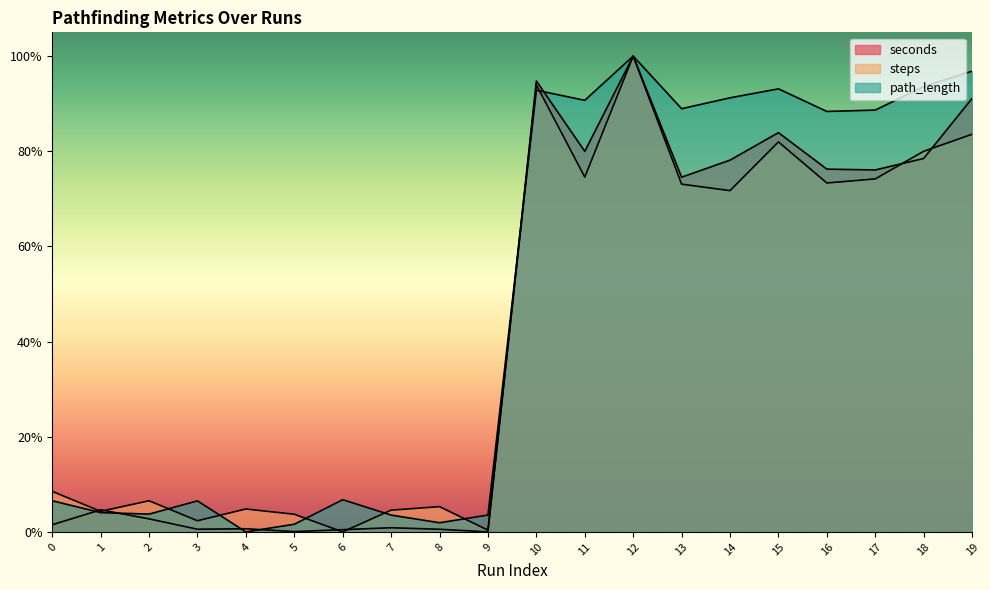

Which series ends up on top after the final intersection of steps and seconds?

seconds